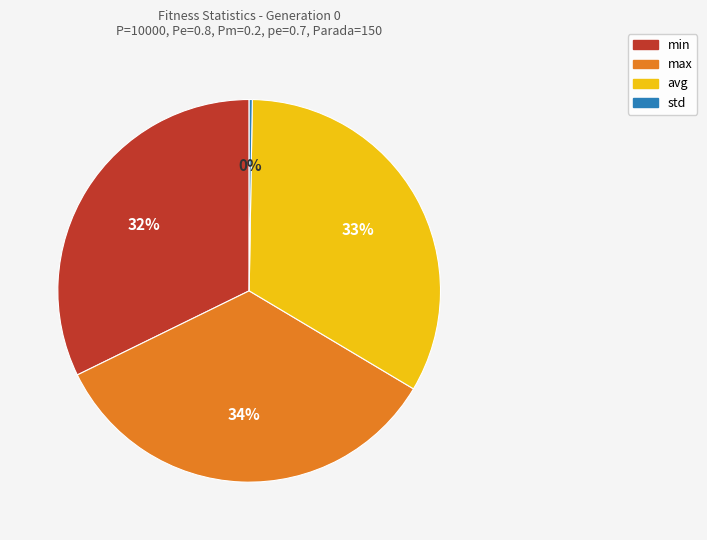

Which category has the biggest portion of the pie?

max